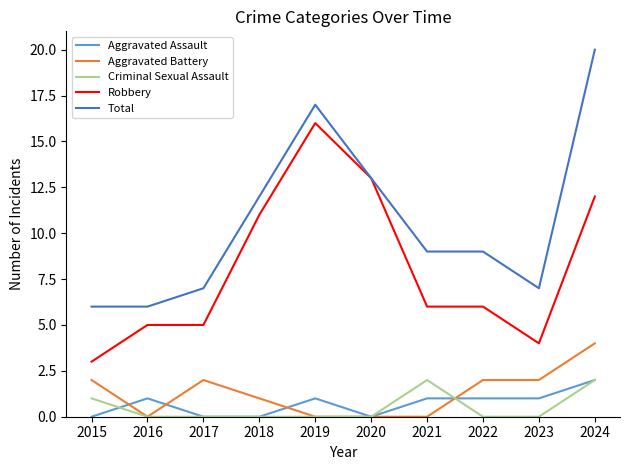

Is it true that Aggravated Battery equals -2 at 2016?

False